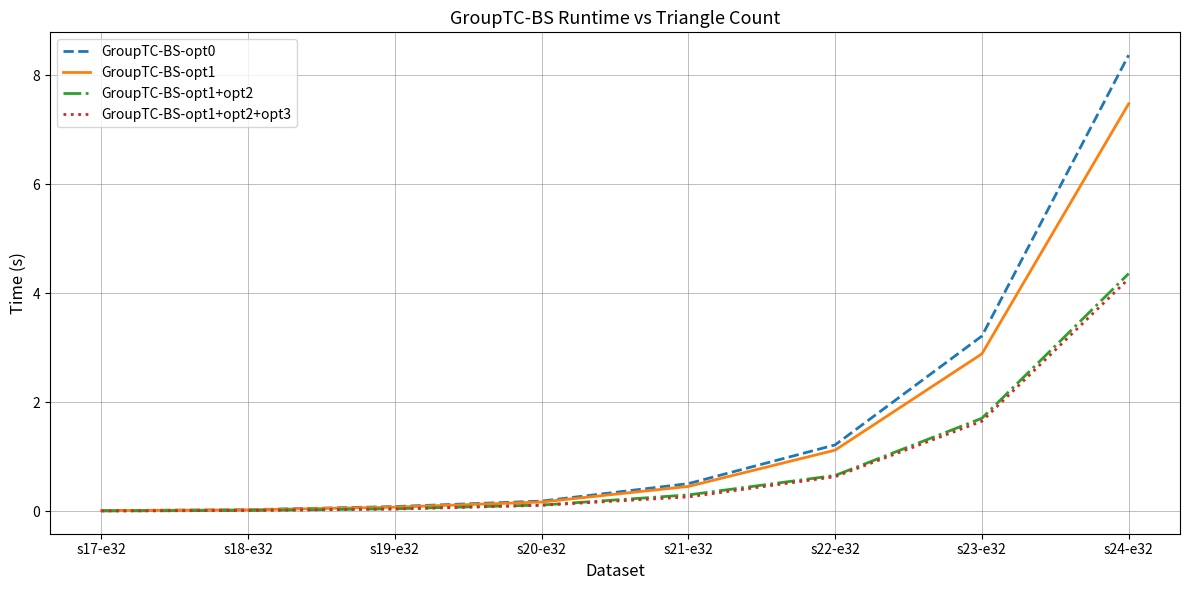

Does the chart display data point markers on the line(s)?

No